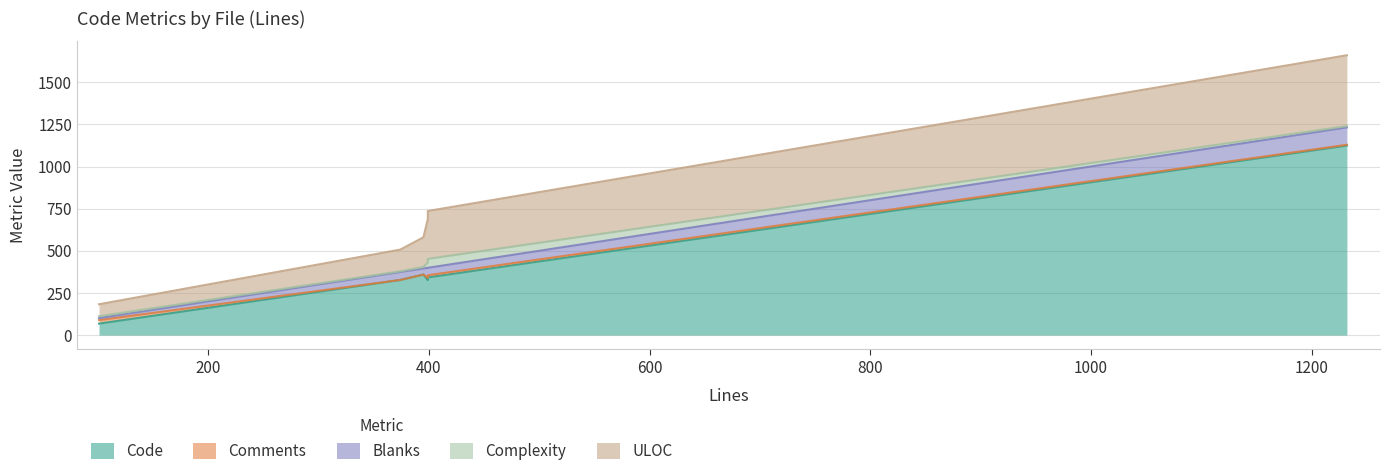

Rank the series by their maximum value, from lowest to highest.

Comments, Complexity, Blanks, ULOC, Code